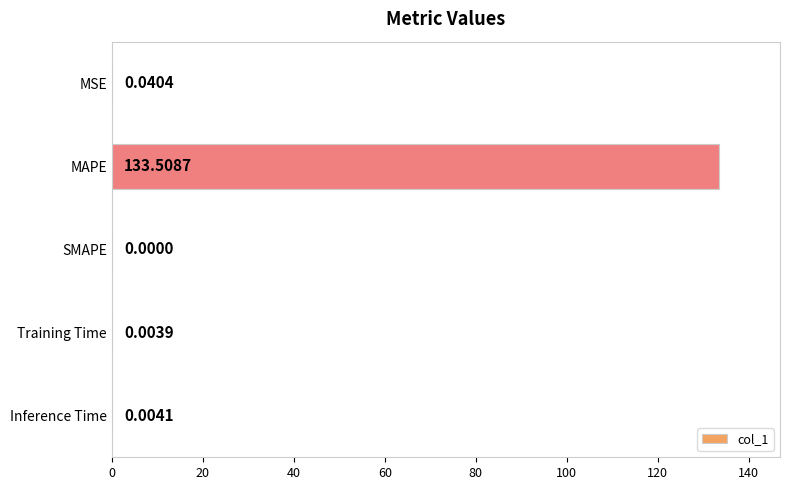

How many values exceed 0?

4